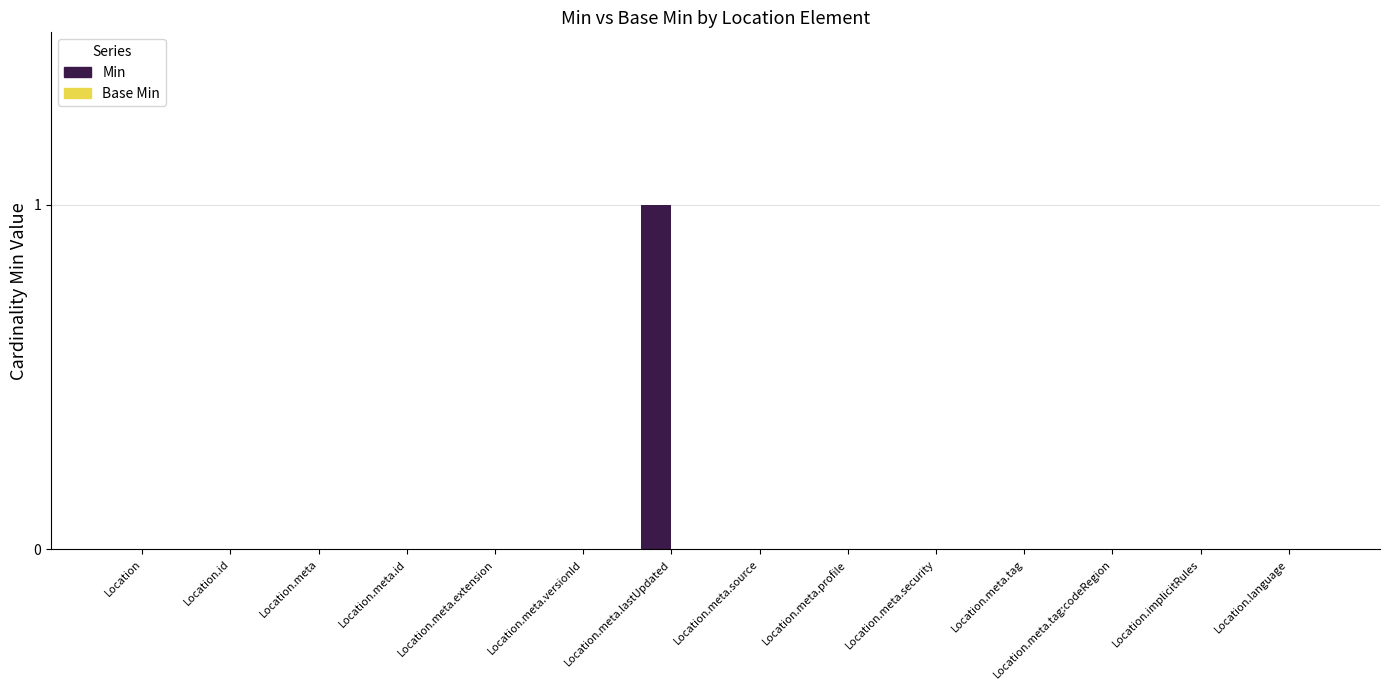

Is it true that the value at Location.meta.tag is 0?

True